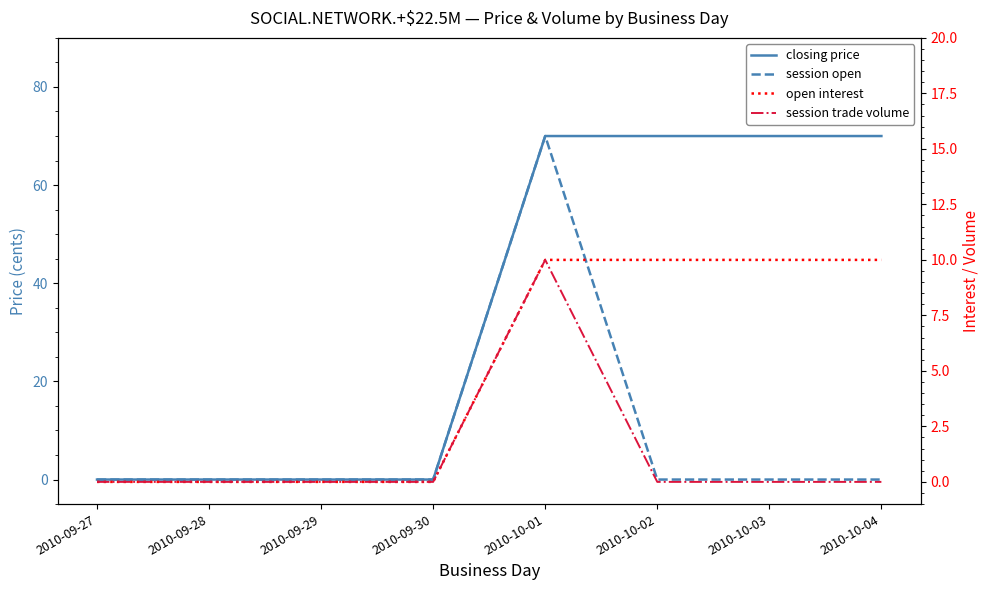

What is the sum of all session trade volume values?

10